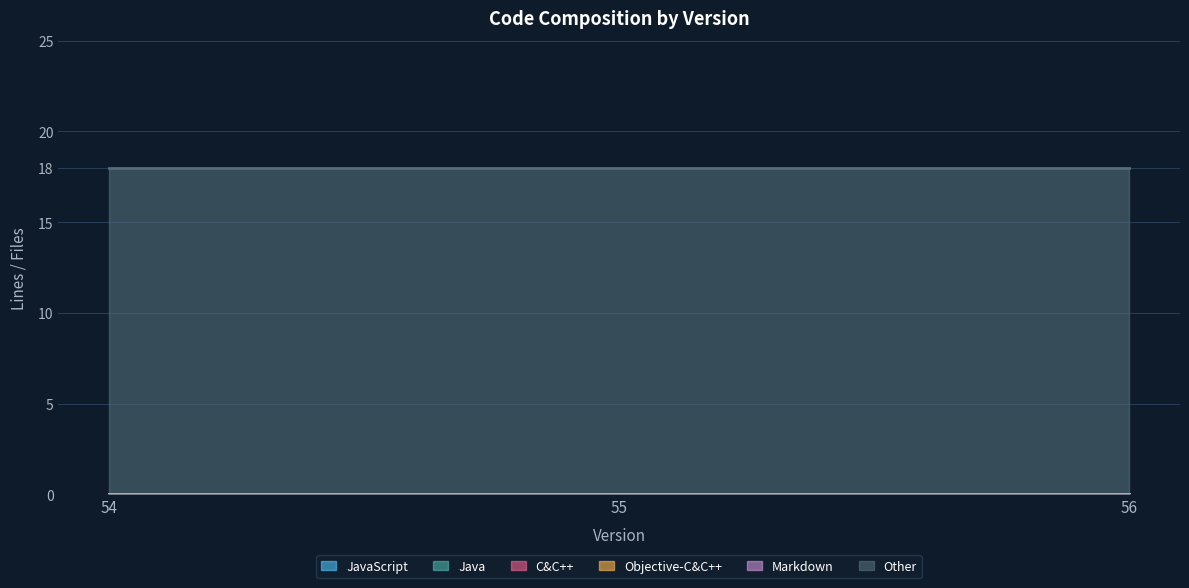

Reading left to right, list all the values displayed in this chart.

JavaScript: 54=0	55=0	56=0
Java: 54=0	55=0	56=0
C&C++: 54=0	55=0	56=0
Objective-C&C++: 54=0	55=0	56=0
Markdown: 54=0	55=0	56=0
Other: 54=18	55=18	56=18